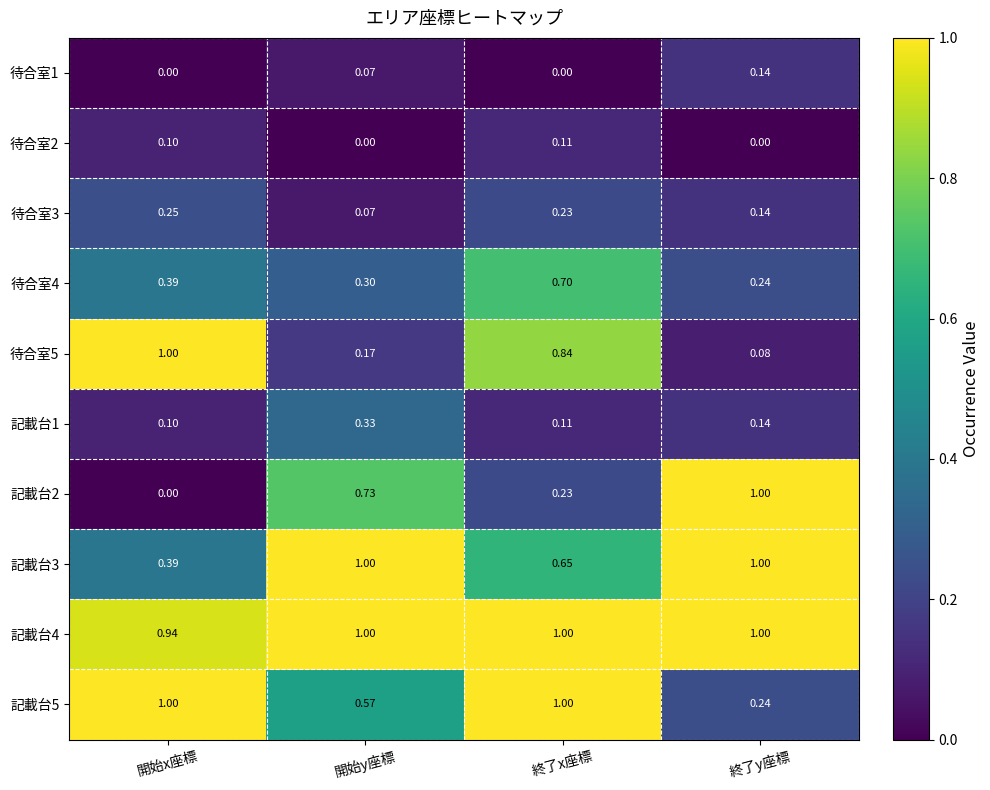

Rank the categories by 記載台2 value from highest to lowest.

終了y座標, 開始y座標, 終了x座標, 開始x座標